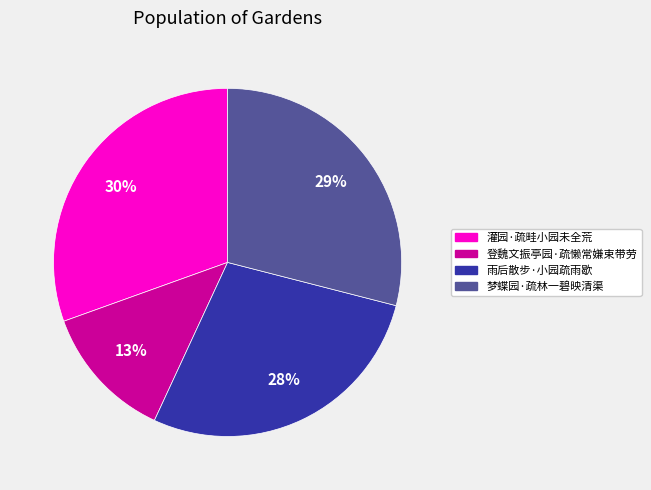

How many slices are in this pie chart?

4